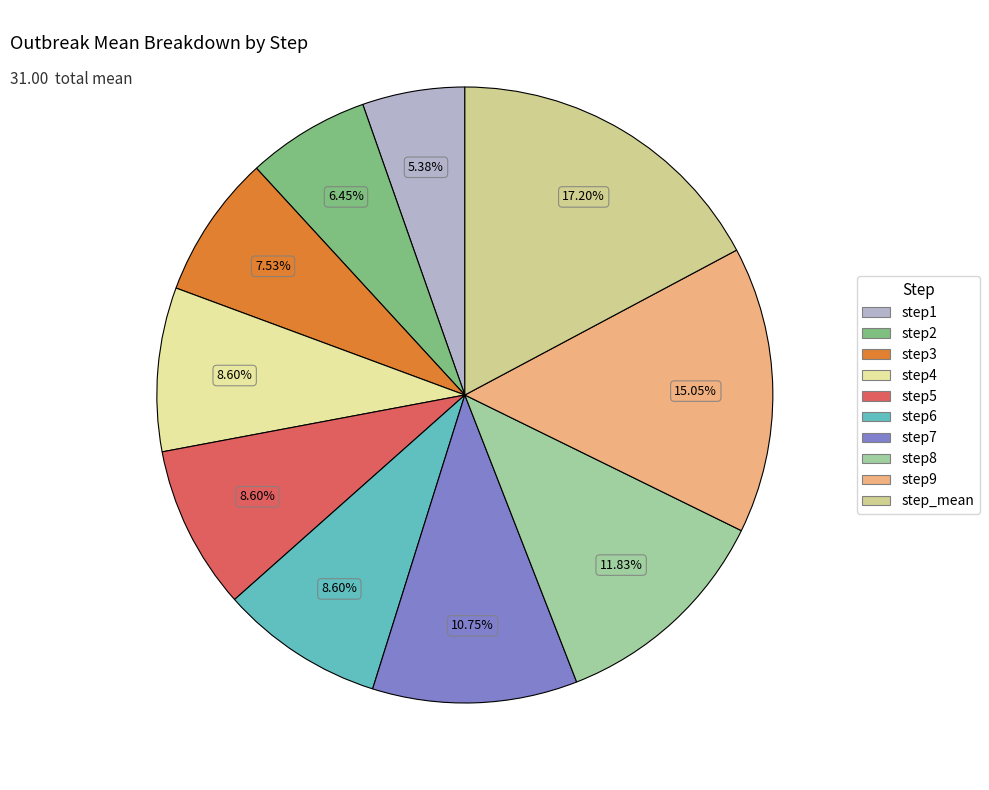

How many slices are in this pie chart?

10